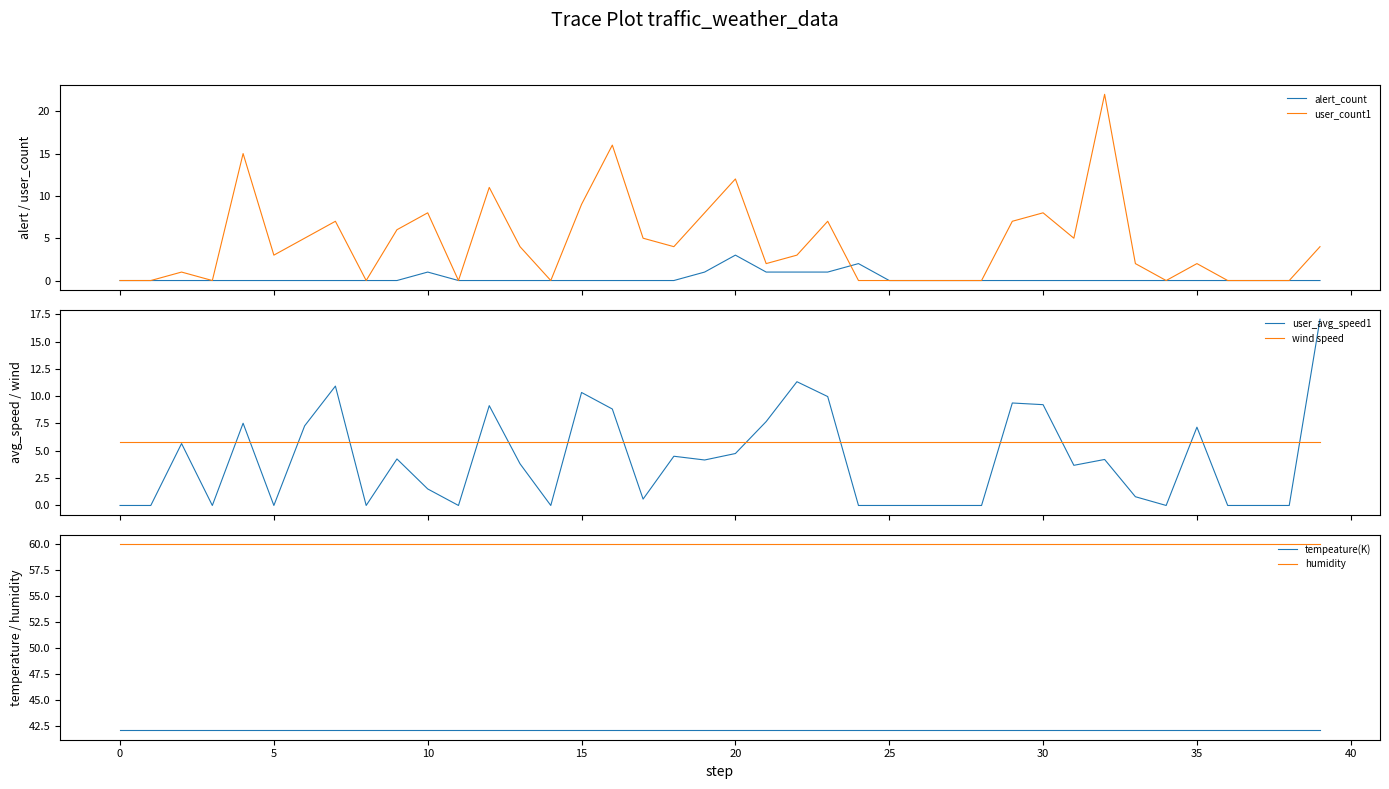

Read the wind speed value at 36.

5.8